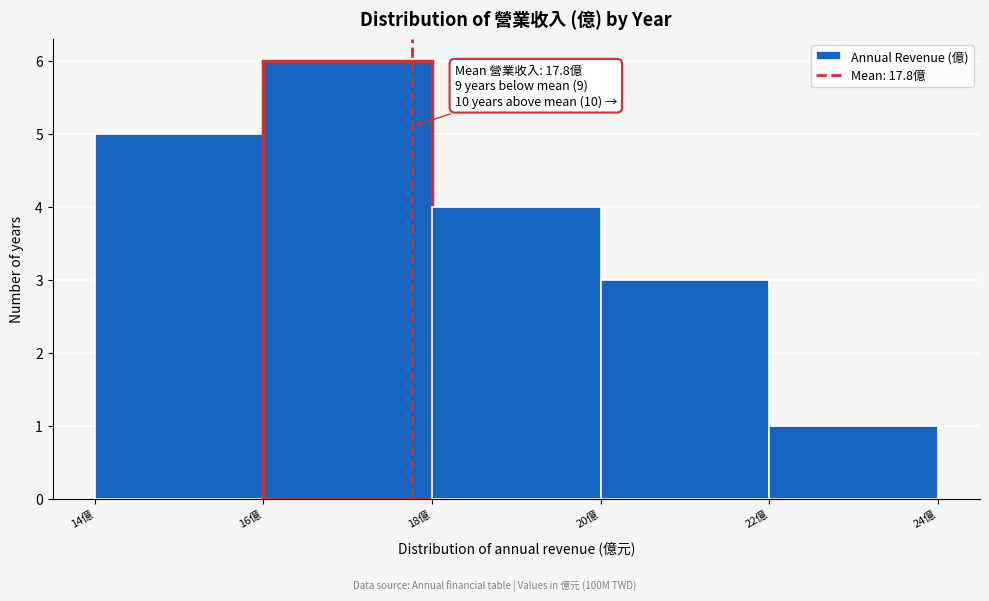

Which range on the x-axis has the tallest bar?

16 to 18